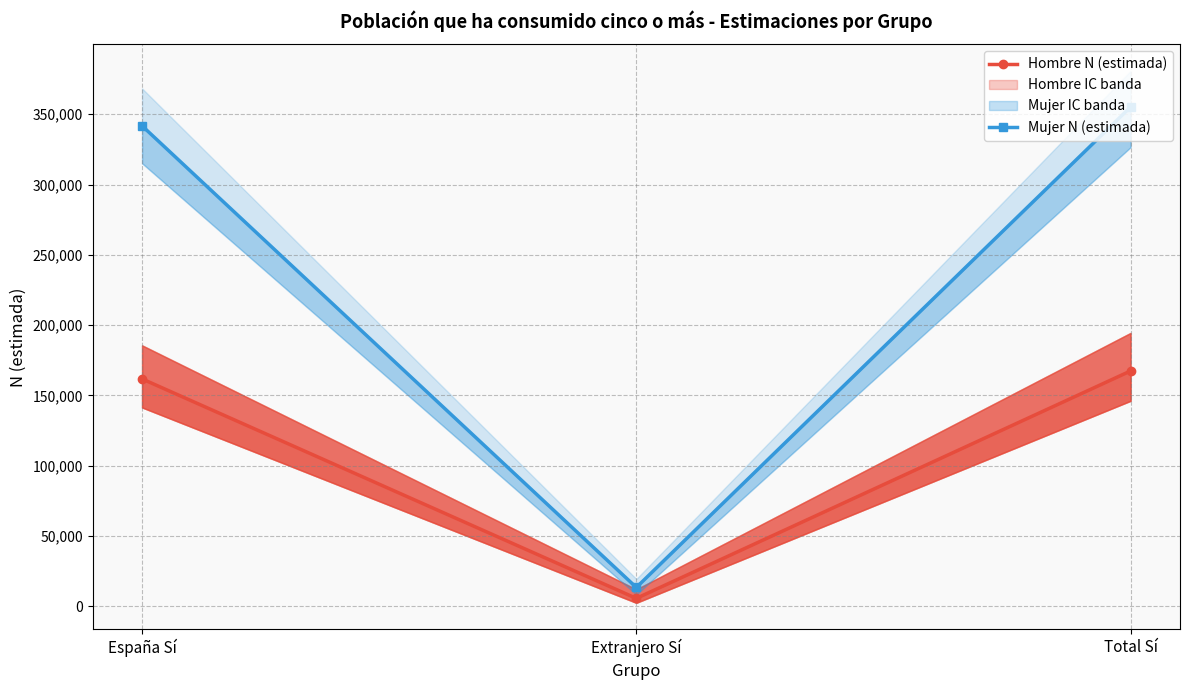

List the series in order of their overall mean, lowest first.

Hombre N (estimada), Mujer N (estimada)